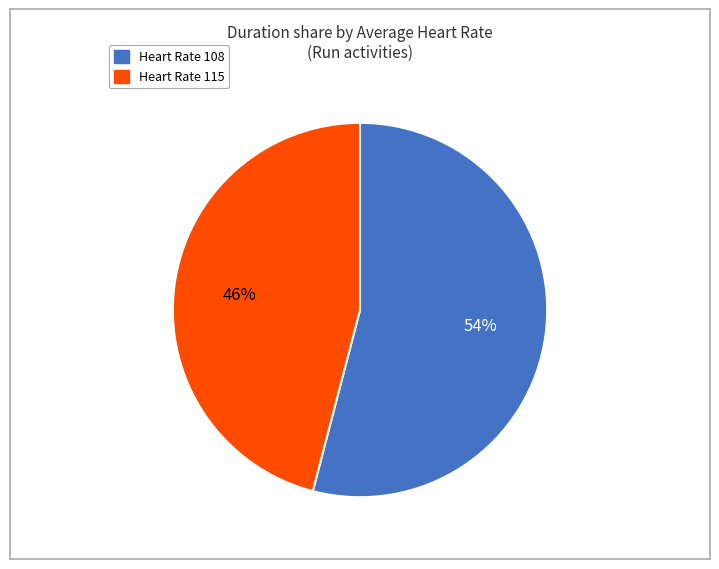

To the nearest percent, what is the difference between the largest and smallest slice percentages?

8%